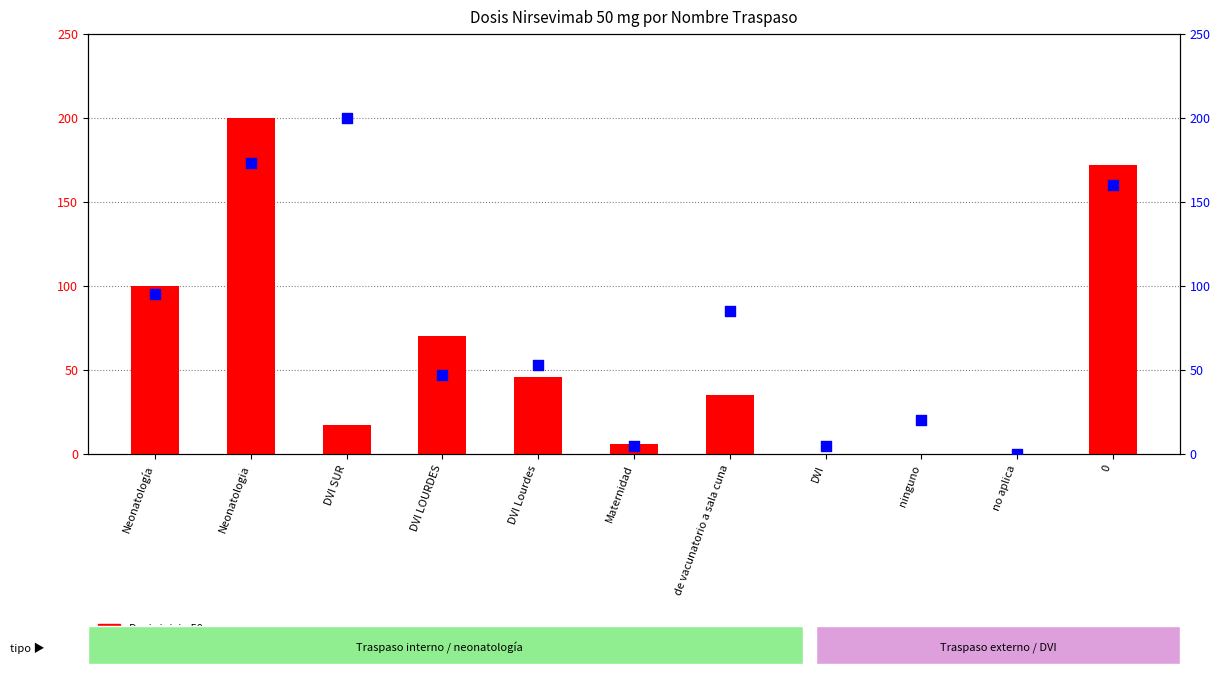

At how many categories does at least one series exceed 48?

7